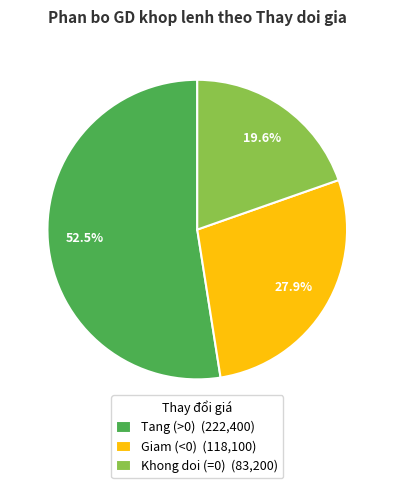

Approximately how many times larger is the value at Khong doi (=0) (83,200) compared to Tang (>0) (222,400)?

0.4